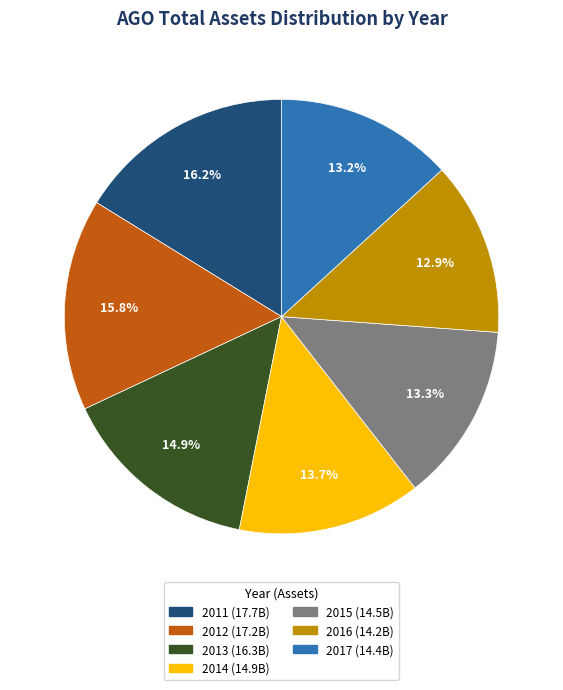

How many slices are in this pie chart?

7